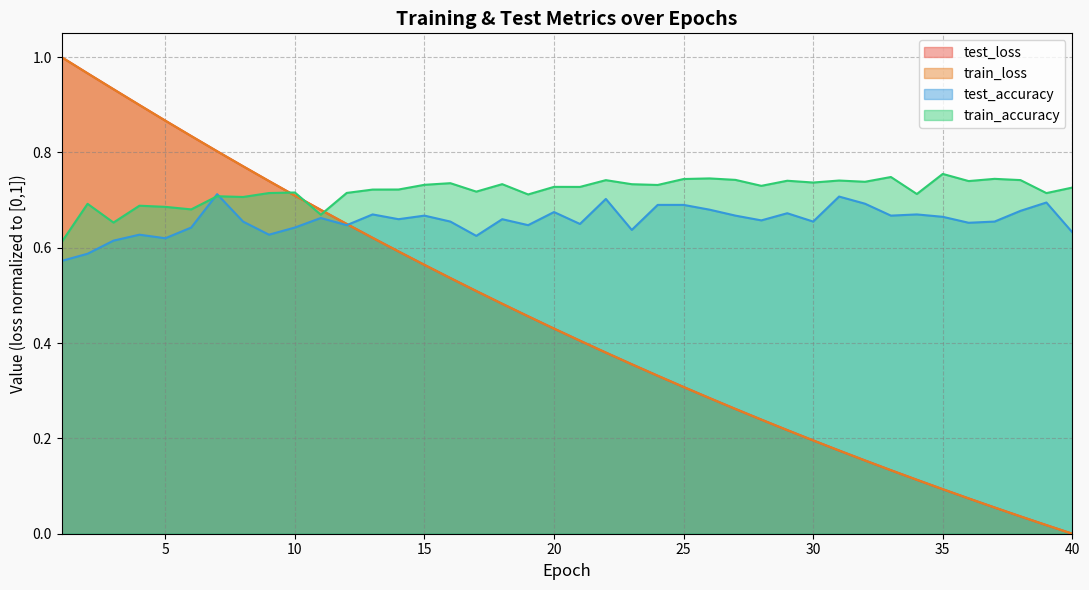

Reading left to right, list all the values displayed in this chart.

test_loss: 1.0	1.0	0.9	0.9	0.9	0.8	0.8	0.8	0.7	0.7	0.7	0.6	0.6	0.6	0.6	0.5	0.5	0.5	0.5	0.4	0.4	0.4	0.4	0.3	0.3	0.3	0.3	0.2	0.2	0.2	0.2	0.2	0.1	0.1	0.1	0.1	0.1	0.0	0.0	0.0
train_loss: 1.0	1.0	0.9	0.9	0.9	0.8	0.8	0.8	0.7	0.7	0.7	0.6	0.6	0.6	0.6	0.5	0.5	0.5	0.5	0.4	0.4	0.4	0.4	0.3	0.3	0.3	0.3	0.2	0.2	0.2	0.2	0.2	0.1	0.1	0.1	0.1	0.1	0.0	0.0	0.0
test_accuracy: 0.6	0.6	0.6	0.6	0.6	0.6	0.7	0.7	0.6	0.6	0.7	0.6	0.7	0.7	0.7	0.7	0.6	0.7	0.6	0.7	0.7	0.7	0.6	0.7	0.7	0.7	0.7	0.7	0.7	0.7	0.7	0.7	0.7	0.7	0.7	0.7	0.7	0.7	0.7	0.6
train_accuracy: 0.6	0.7	0.7	0.7	0.7	0.7	0.7	0.7	0.7	0.7	0.7	0.7	0.7	0.7	0.7	0.7	0.7	0.7	0.7	0.7	0.7	0.7	0.7	0.7	0.7	0.7	0.7	0.7	0.7	0.7	0.7	0.7	0.7	0.7	0.8	0.7	0.7	0.7	0.7	0.7